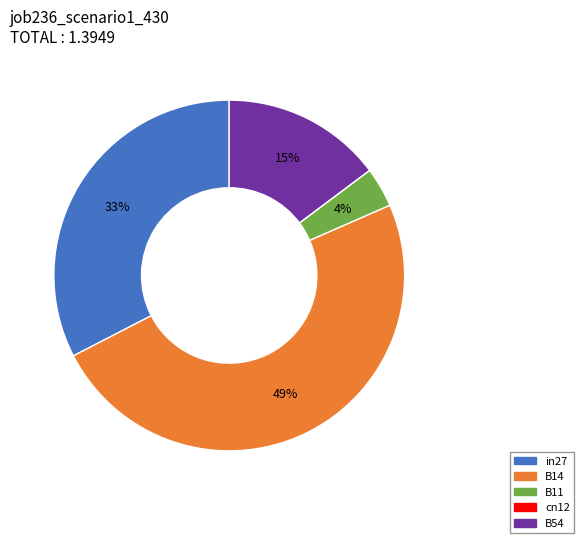

Which slice is the largest?

B14